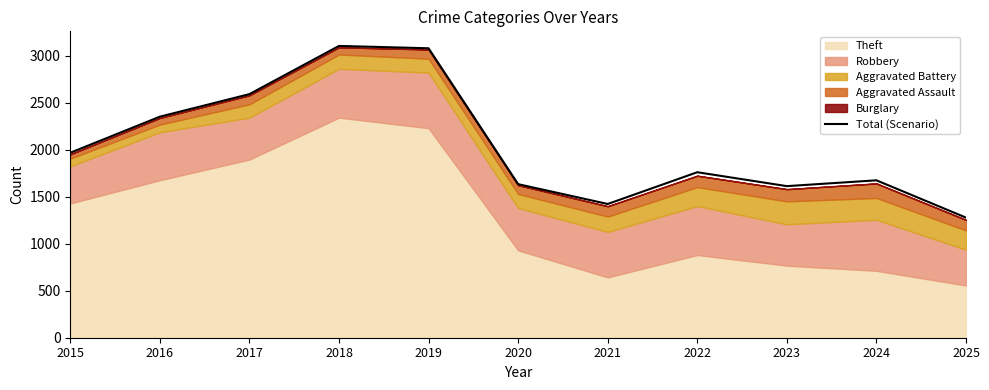

What is the average value?

2044